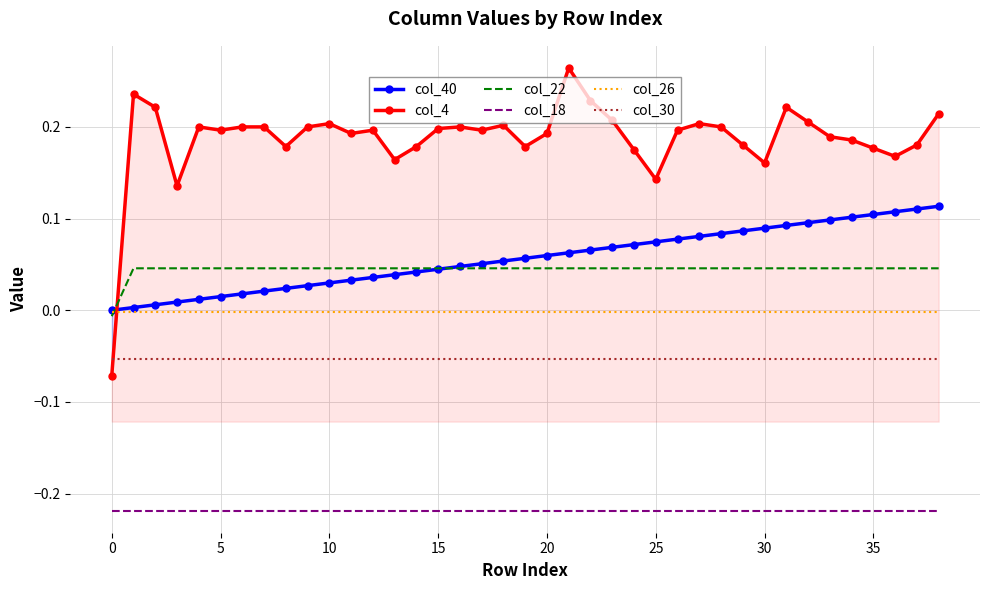

What is the label of the 28th point from the right?

11